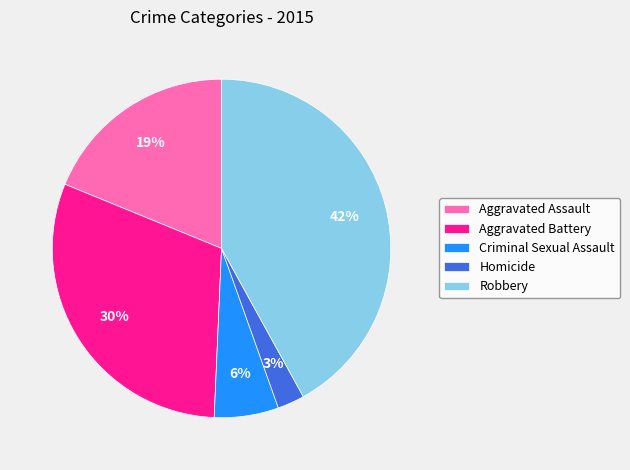

Between Aggravated Battery and Aggravated Assault, which is larger?

Aggravated Battery